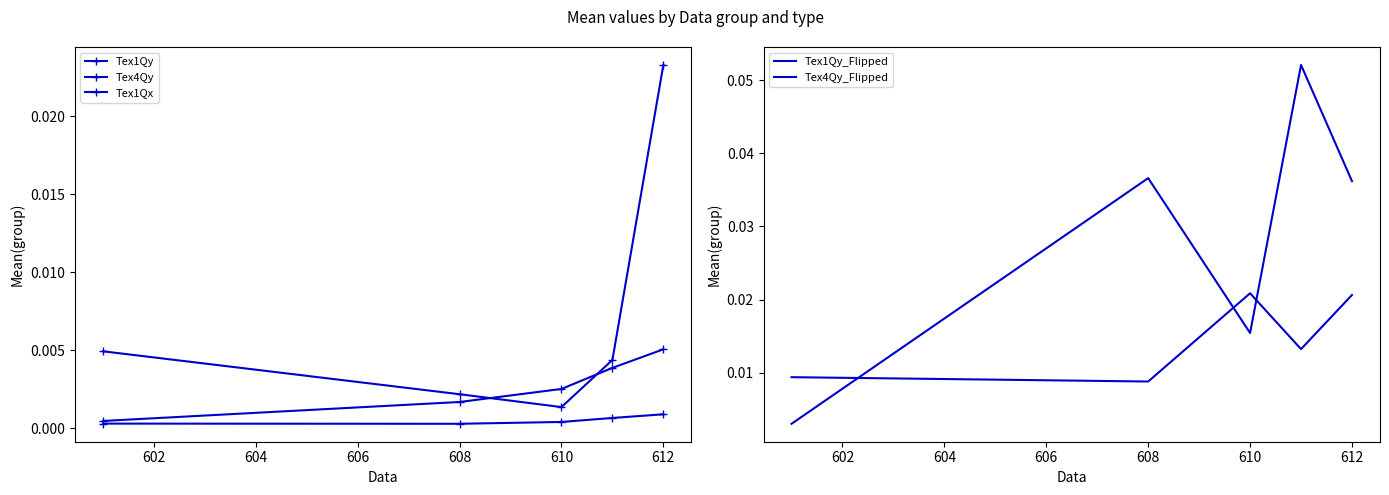

Which has a higher value, 606 or 608?

608